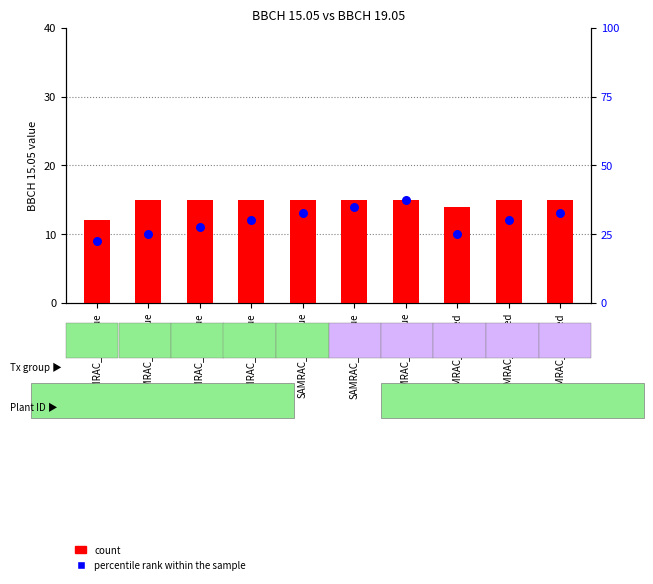

Which series contains the lowest Y value?

percentile rank within the sample